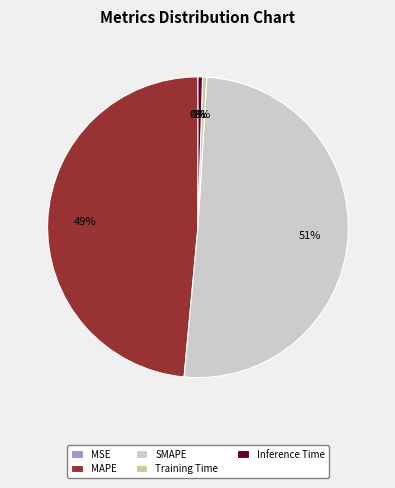

To the nearest percent, what percentage of the pie is MAPE?

49%